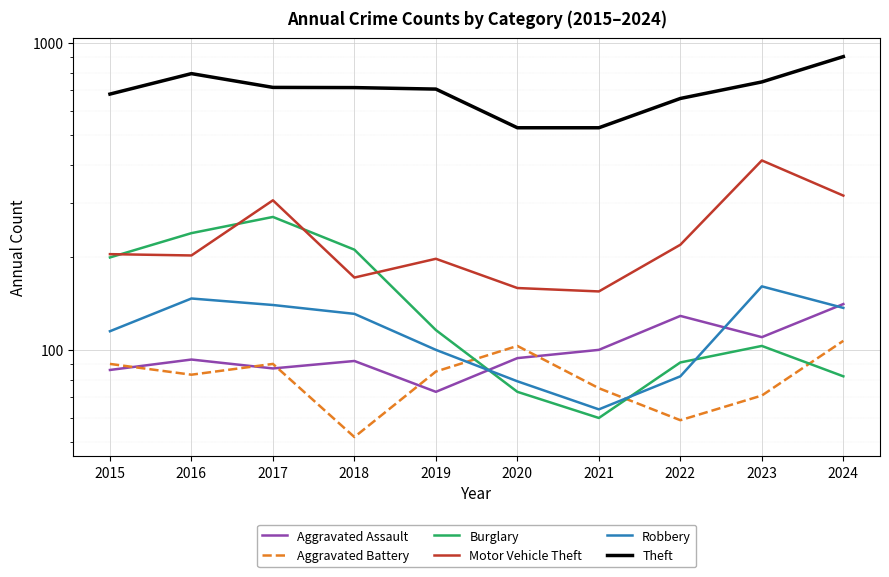

Reading left to right, transcribe all the data shown in this chart.

Aggravated Assault: 2015=86	2016=93	2017=87	2018=92	2019=73	2020=94	2021=100	2022=129	2023=110	2024=141
Aggravated Battery: 2015=90	2016=83	2017=90	2018=52	2019=85	2020=103	2021=75	2022=59	2023=71	2024=107
Burglary: 2015=200	2016=240	2017=271	2018=212	2019=116	2020=73	2021=60	2022=91	2023=103	2024=82
Motor Vehicle Theft: 2015=205	2016=203	2017=307	2018=172	2019=198	2020=159	2021=155	2022=220	2023=414	2024=318
Robbery: 2015=115	2016=147	2017=140	2018=131	2019=100	2020=79	2021=64	2022=82	2023=161	2024=137
Theft: 2015=681	2016=794	2017=716	2018=715	2019=707	2020=529	2021=529	2022=659	2023=746	2024=902